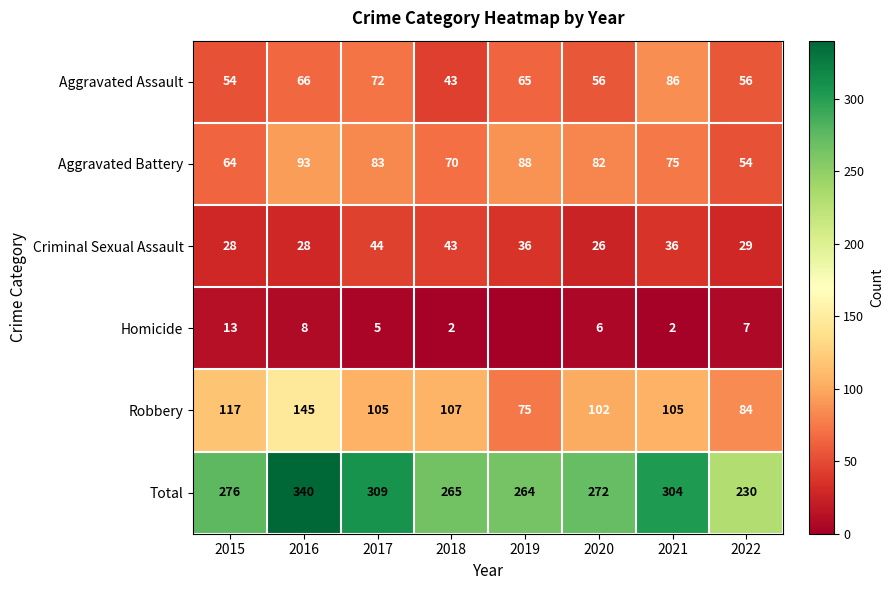

What is the sum of all Criminal Sexual Assault values?

270